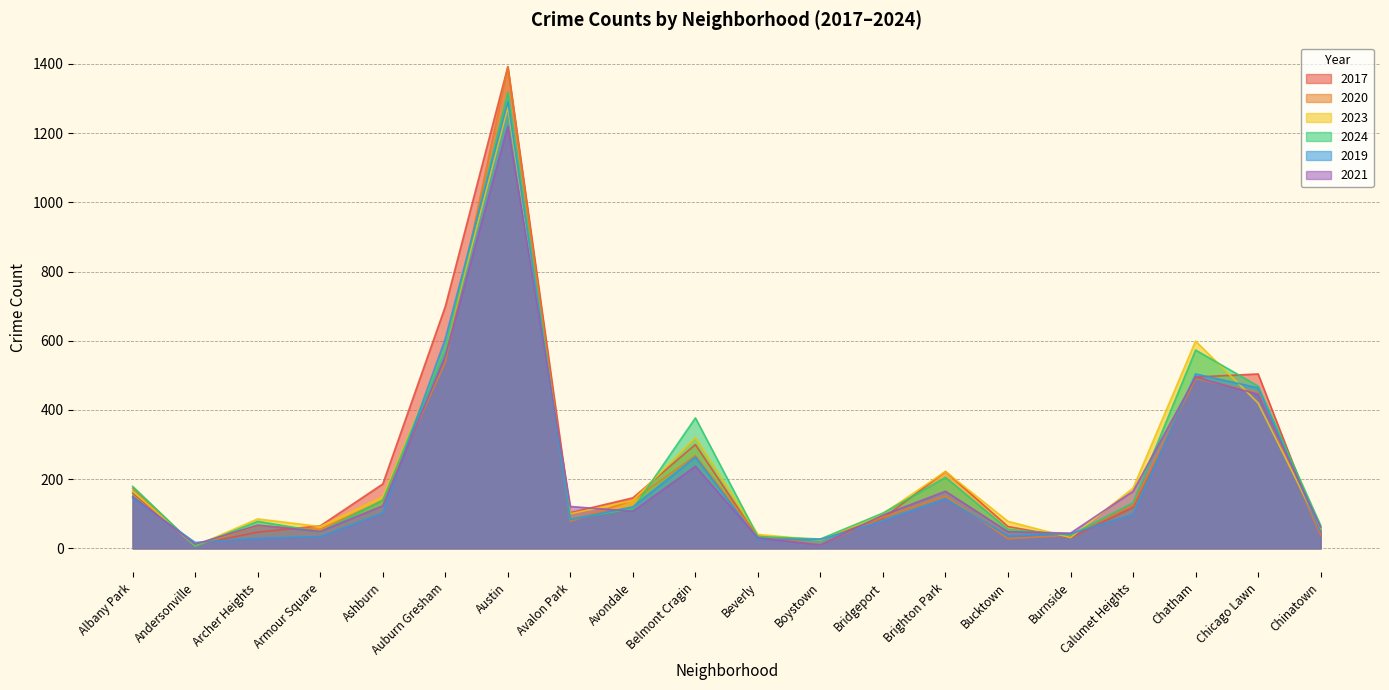

At which category is the sum across all series the highest?

Austin